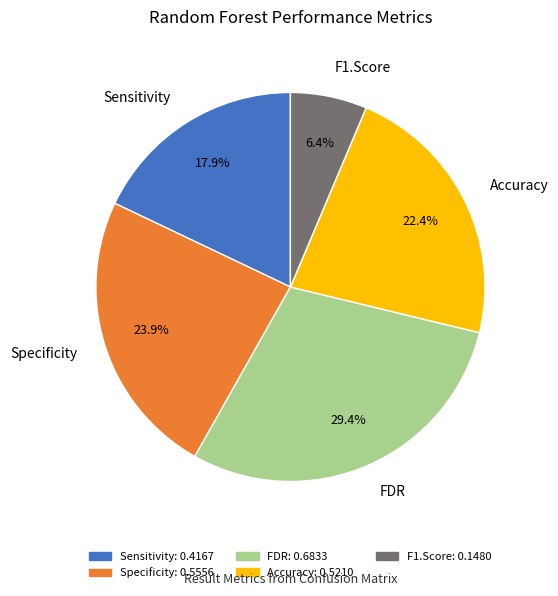

How many segments does this pie chart have?

5